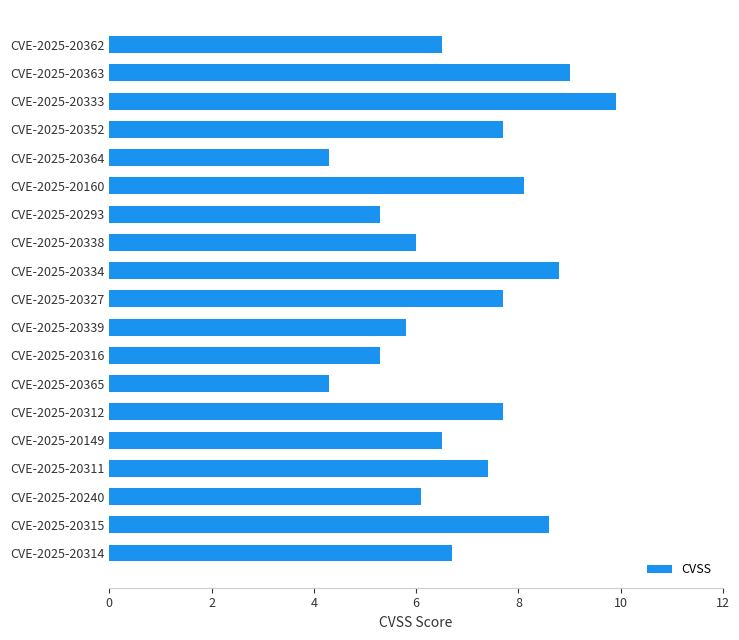

Which category has the highest value across all series?

CVE-2025-20333